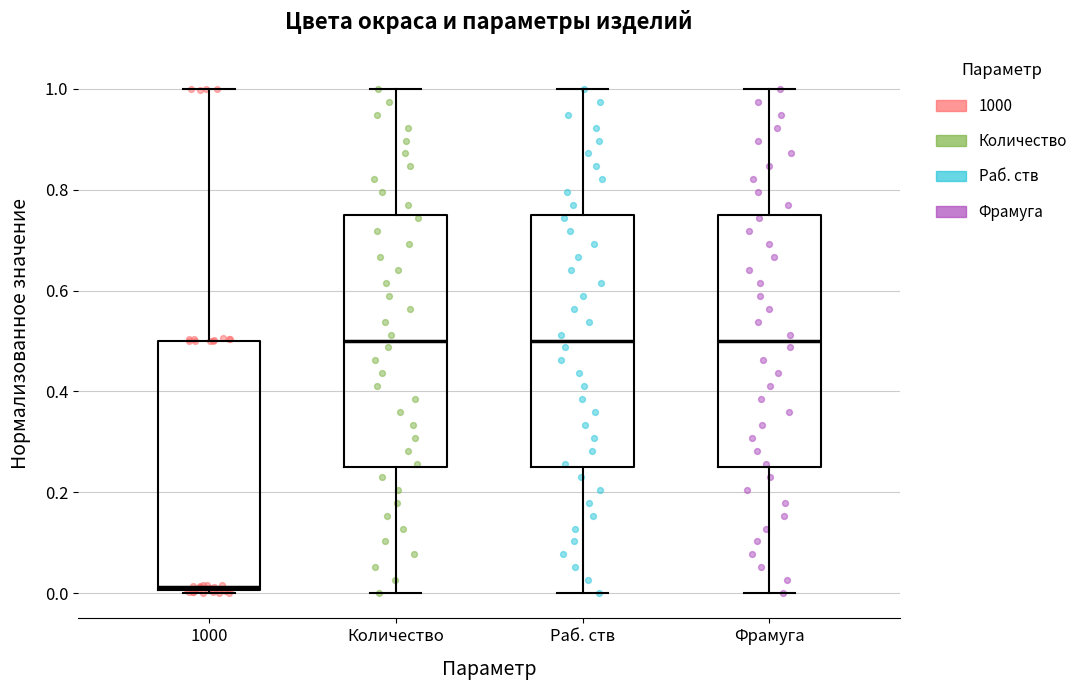

Reading left to right, read every box against the y-axis: the position of its median line, the range the box covers, and the ends of its whiskers. The values are not printed on the chart, so give them approximately, as read against the axis.

1000: median 0.02, box 0.00 to 0.50, whiskers 0.00 (just below the box's lower edge) to 1.00
Количество: median 0.50, box 0.26 to 0.76, whiskers 0.00 to 1.00
Раб. ств: median 0.50, box 0.26 to 0.76, whiskers 0.00 to 1.00
Фрамуга: median 0.50, box 0.26 to 0.76, whiskers 0.00 to 1.00